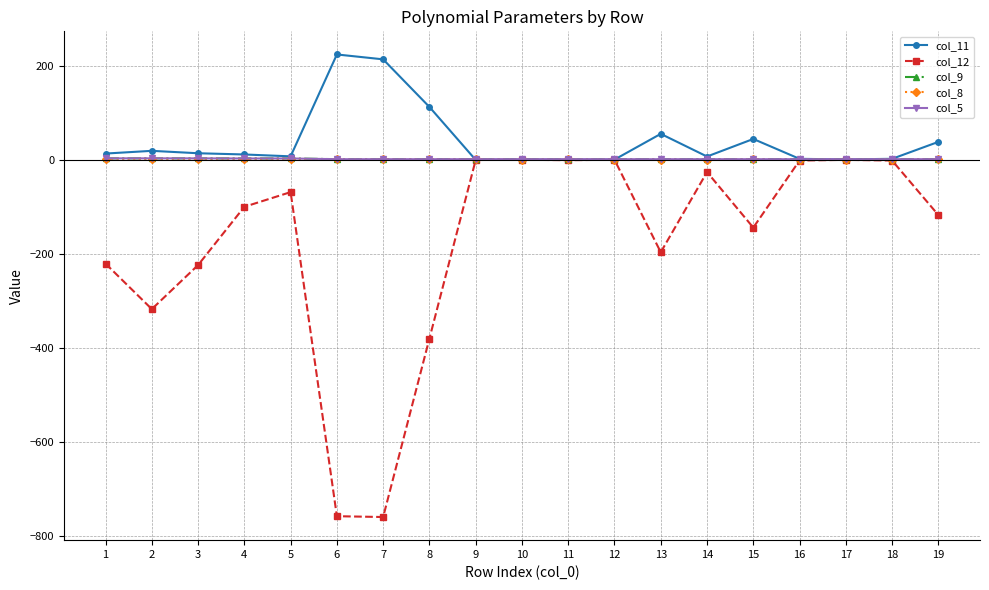

True or false: col_12 has more than 0 interior local peaks.

True